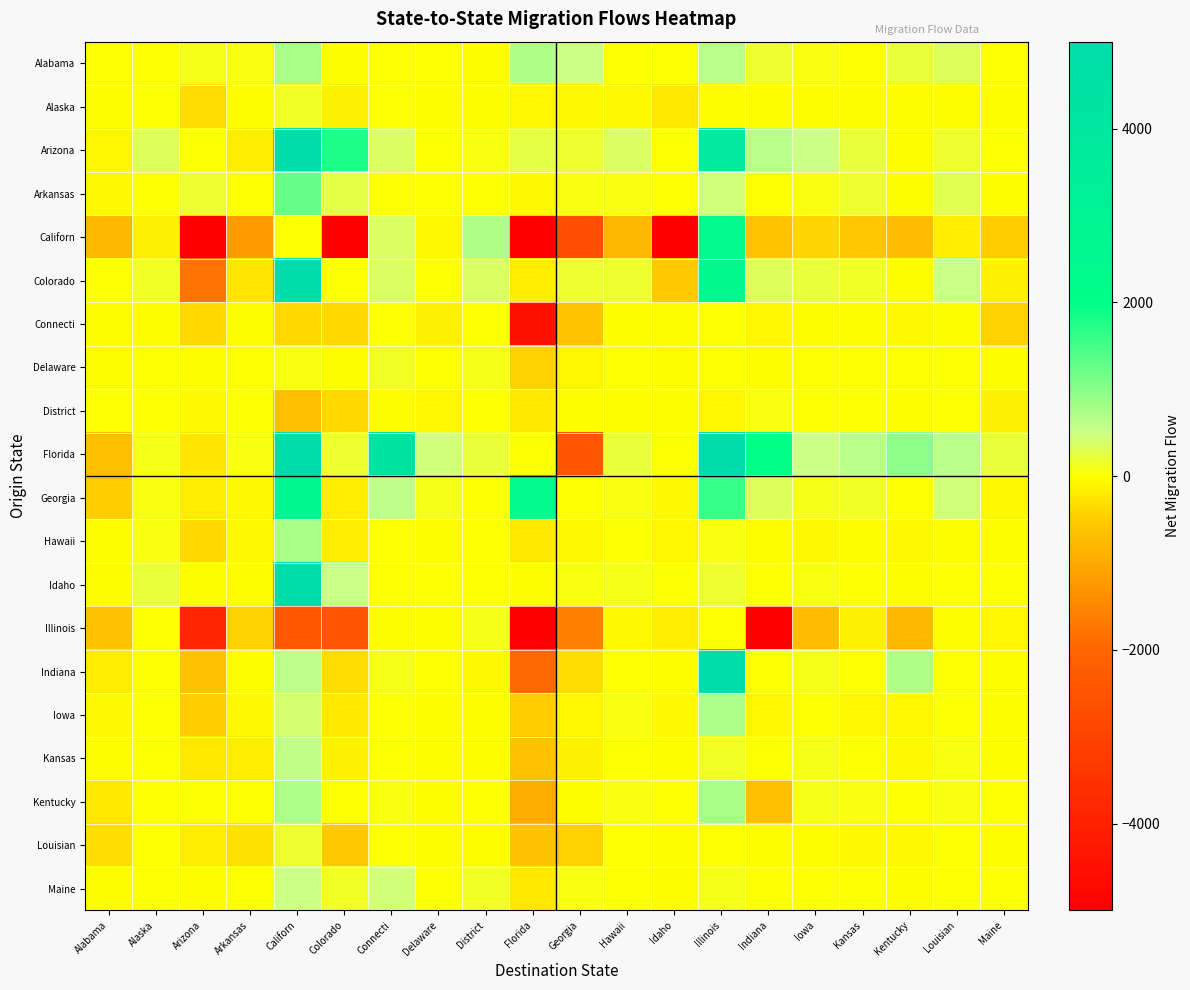

What is the total value across all series at Maine?

-1178